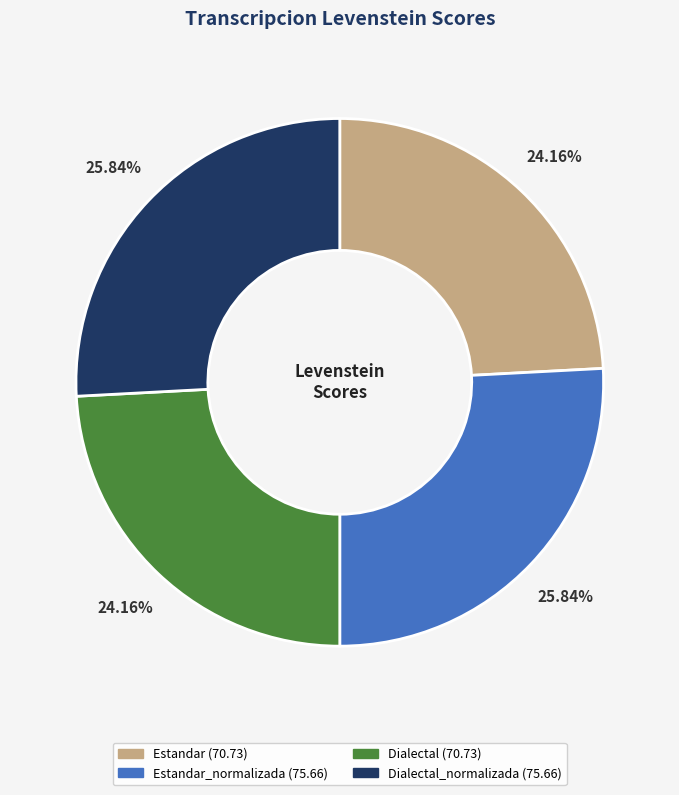

Is there a majority slice in this chart?

No